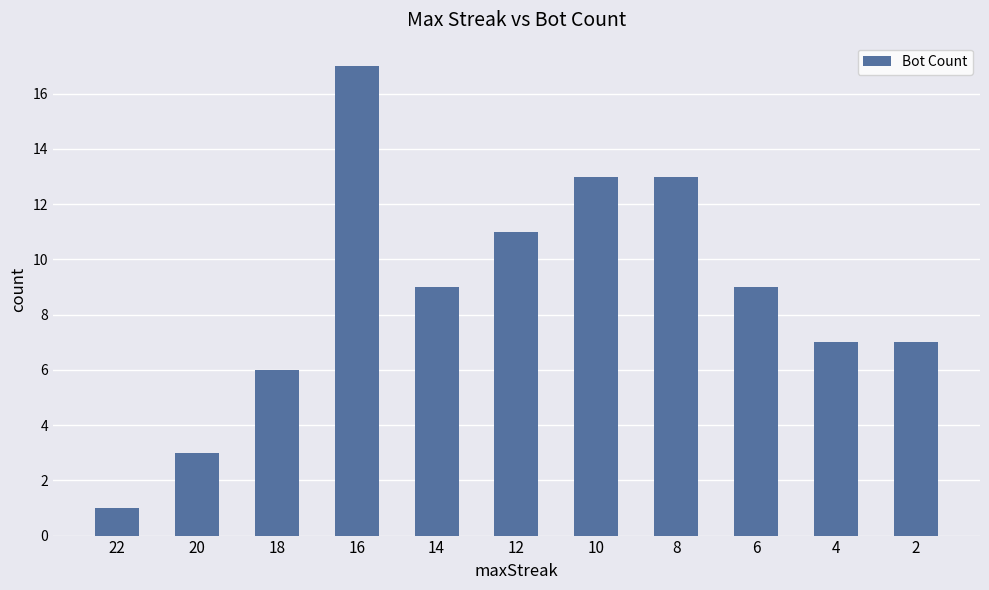

Reading left to right, what are all the values shown in this chart?

22=1	20=3	18=6	16=17	14=9	12=11	10=13	8=13	6=9	4=7	2=7